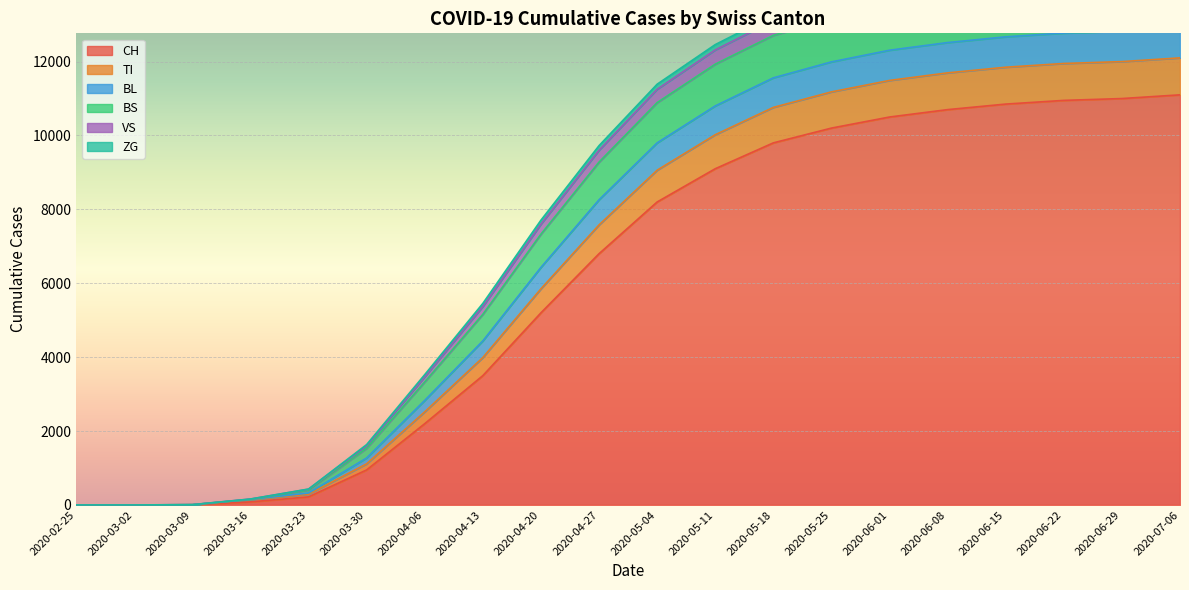

How many values in the BL series exceed 11250?

9